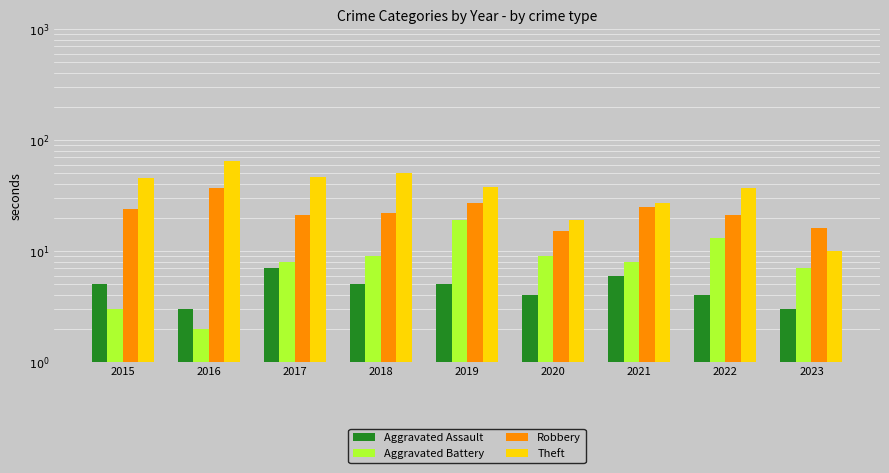

Are the bars horizontal?

No